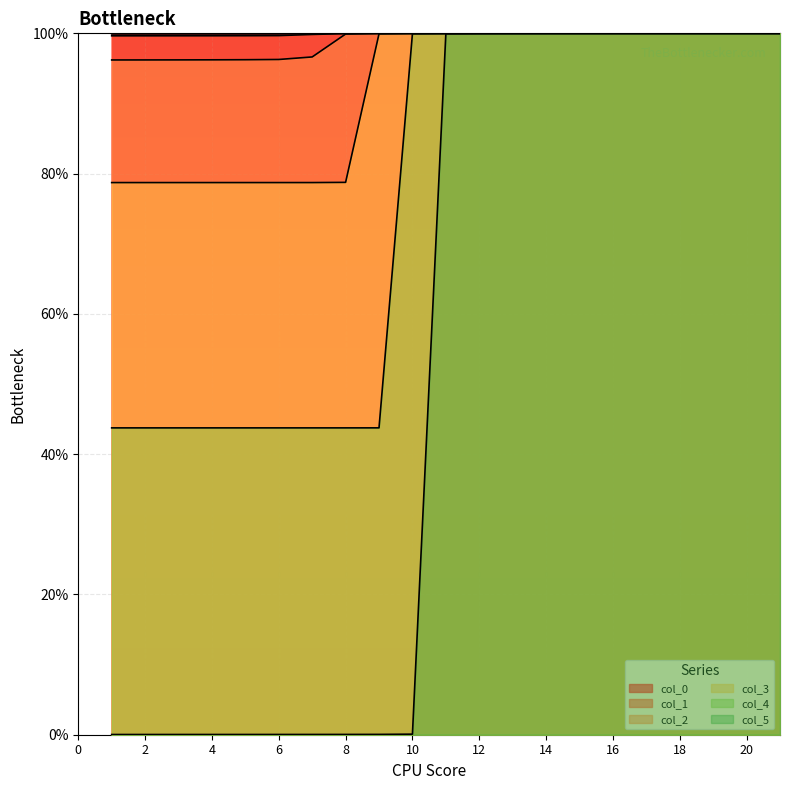

True or false: col_5 and col_4 intersect in this chart.

False